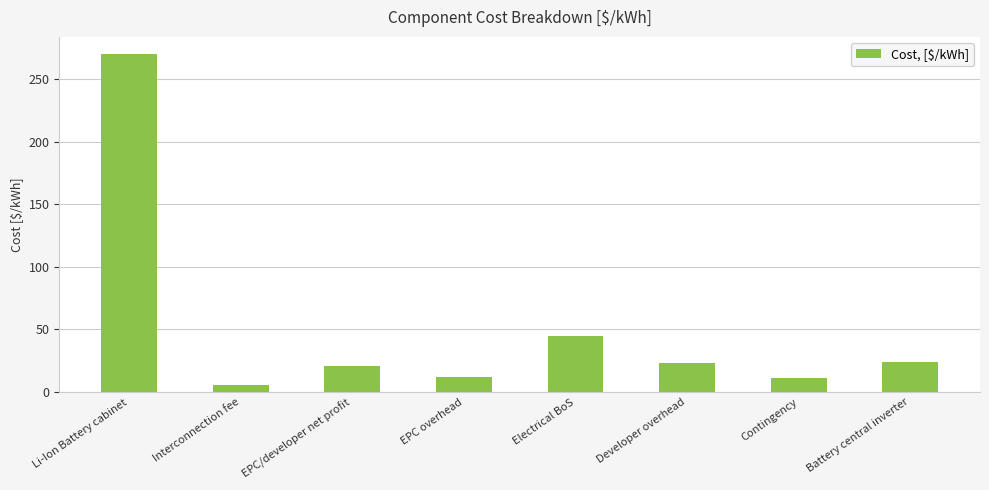

The value at Electrical BoS is 44.8. True or false?

True